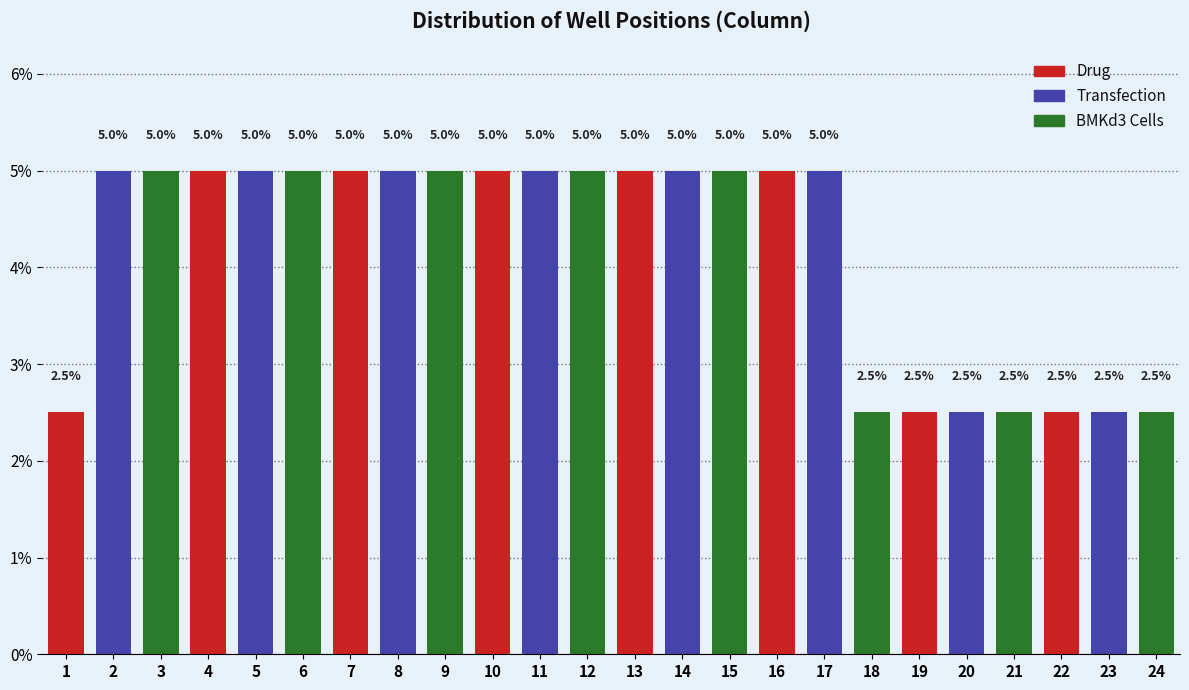

Reading left to right, transcribe all the data shown in this chart.

2.5	5.0	5.0	5.0	5.0	5.0	5.0	5.0	5.0	5.0	5.0	5.0	5.0	5.0	5.0	5.0	5.0	2.5	2.5	2.5	2.5	2.5	2.5	2.5